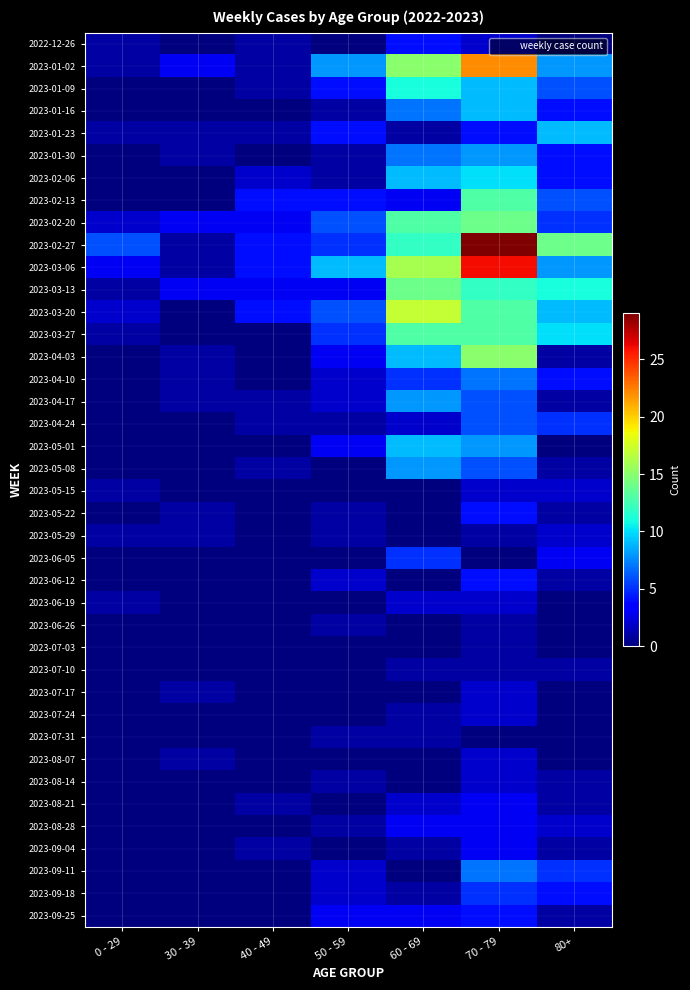

At 40 - 49, list the series in order from smallest to largest.

2023-01-16, 2023-01-30, 2023-03-27, 2023-04-03, 2023-04-10, 2023-05-01, 2023-05-15, 2023-05-22, 2023-05-29, 2023-06-05, 2023-06-12, 2023-06-19, 2023-06-26, 2023-07-03, 2023-07-10, 2023-07-17, 2023-07-24, 2023-07-31, 2023-08-07, 2023-08-14, 2023-08-28, 2023-09-11, 2023-09-18, 2023-09-25, 2022-12-26, 2023-01-02, 2023-01-09, 2023-01-23, 2023-04-17, 2023-04-24, 2023-05-08, 2023-08-21, 2023-09-04, 2023-02-06, 2023-02-20, 2023-03-13, 2023-02-13, 2023-02-27, 2023-03-06, 2023-03-20